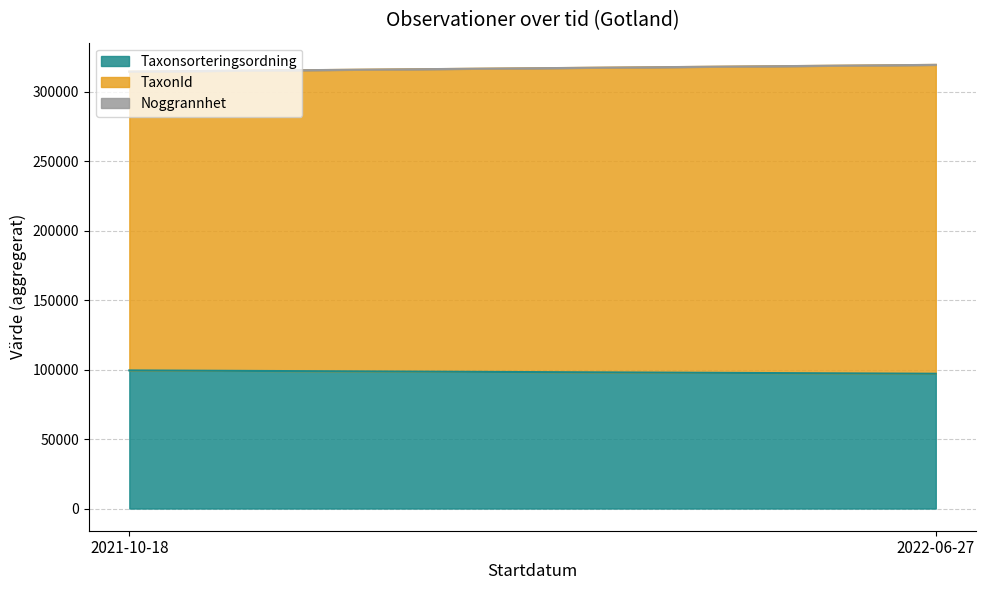

Between 2021-10-18 and 2021-10-18, which is larger?

2021-10-18